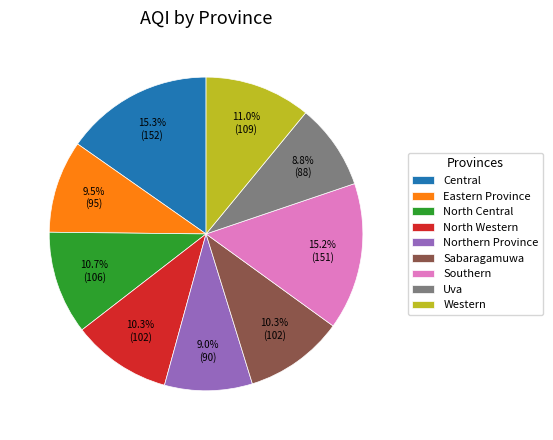

Do North Central and Southern together represent more than half of the pie?

No